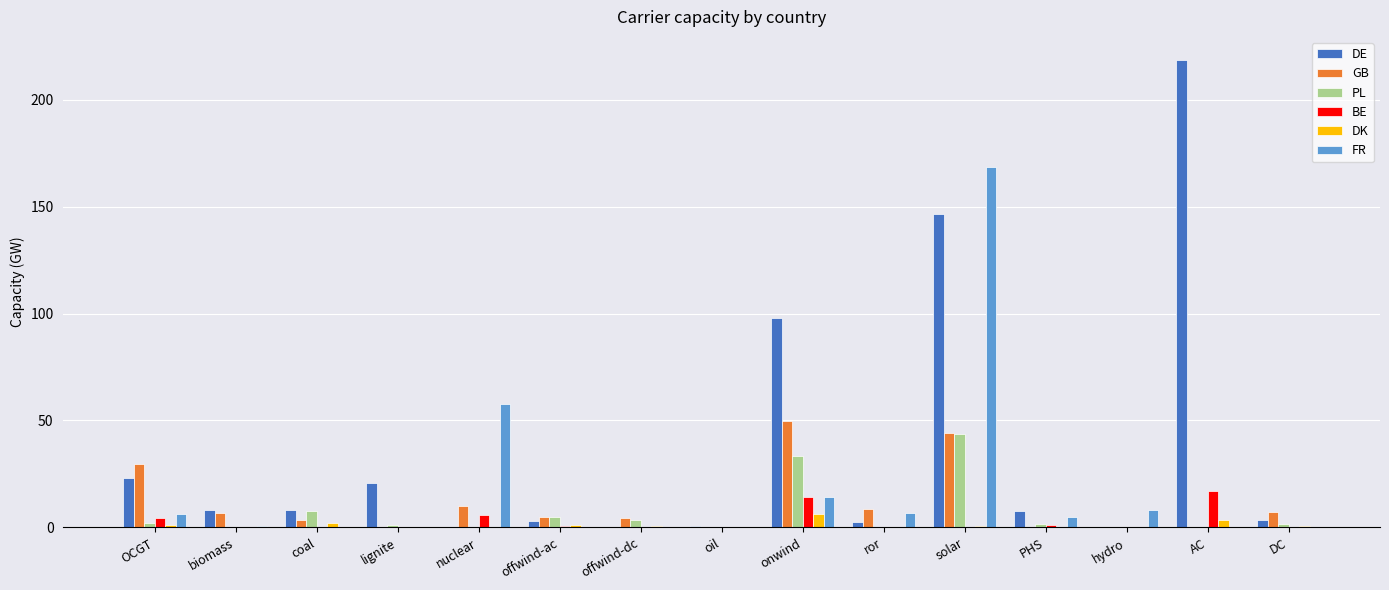

Are the bars grouped side by side (vs. stacked)?

Yes